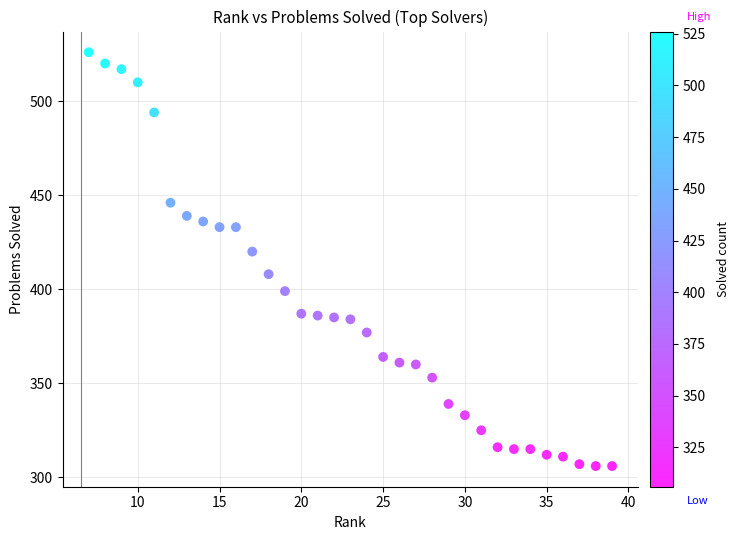

What Y value in the scatter plot is closest to 416?

420